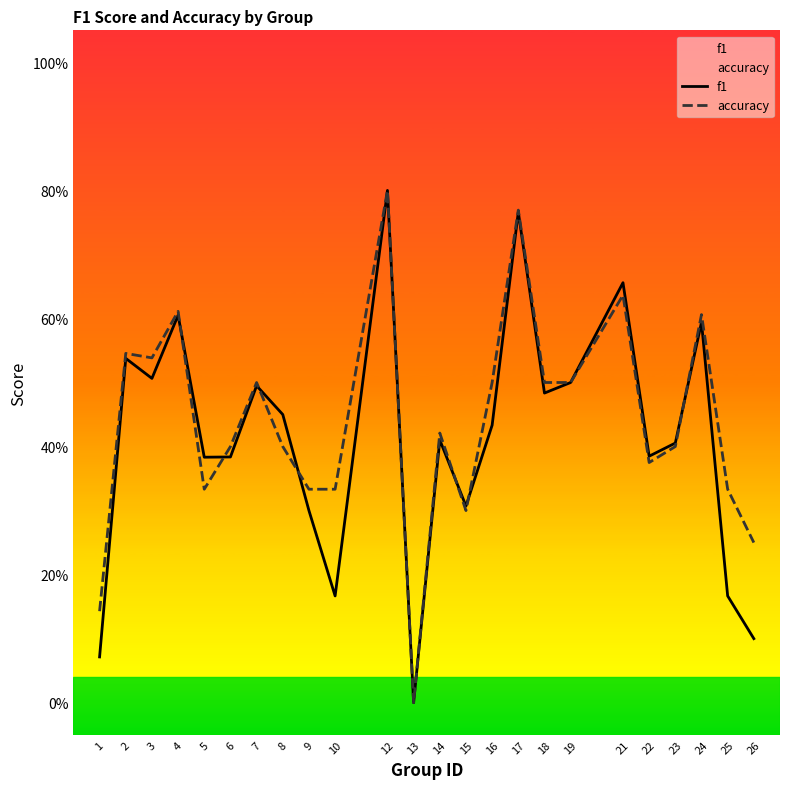

List the labels in order of accuracy value, largest first.

12, 17, 21, 4, 24, 2, 3, 7, 16, 18, 19, 14, 6, 8, 23, 22, 5, 9, 10, 25, 15, 26, 1, 13